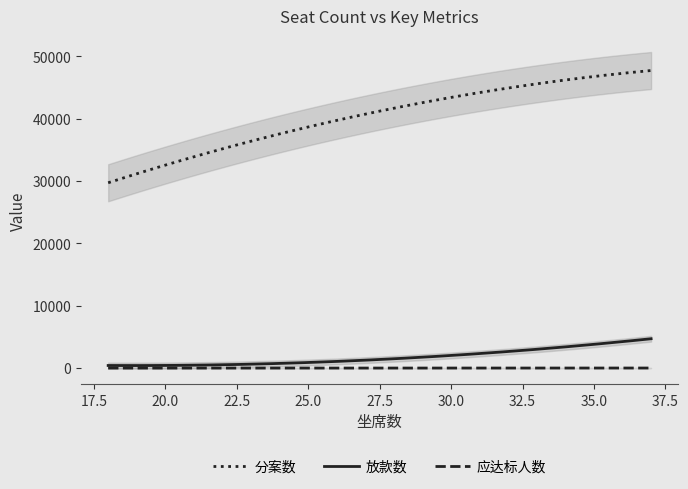

True or false: 分案数 and 放款数 intersect in this chart.

False